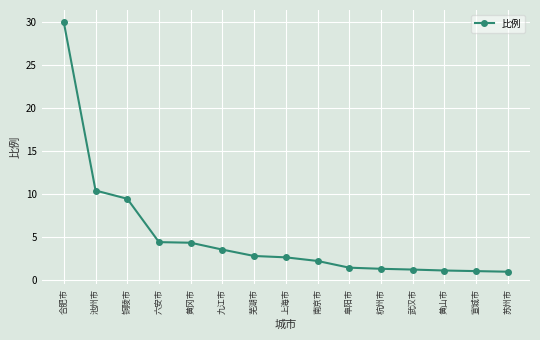

What is the label of the 5th point from the left?

黄冈市